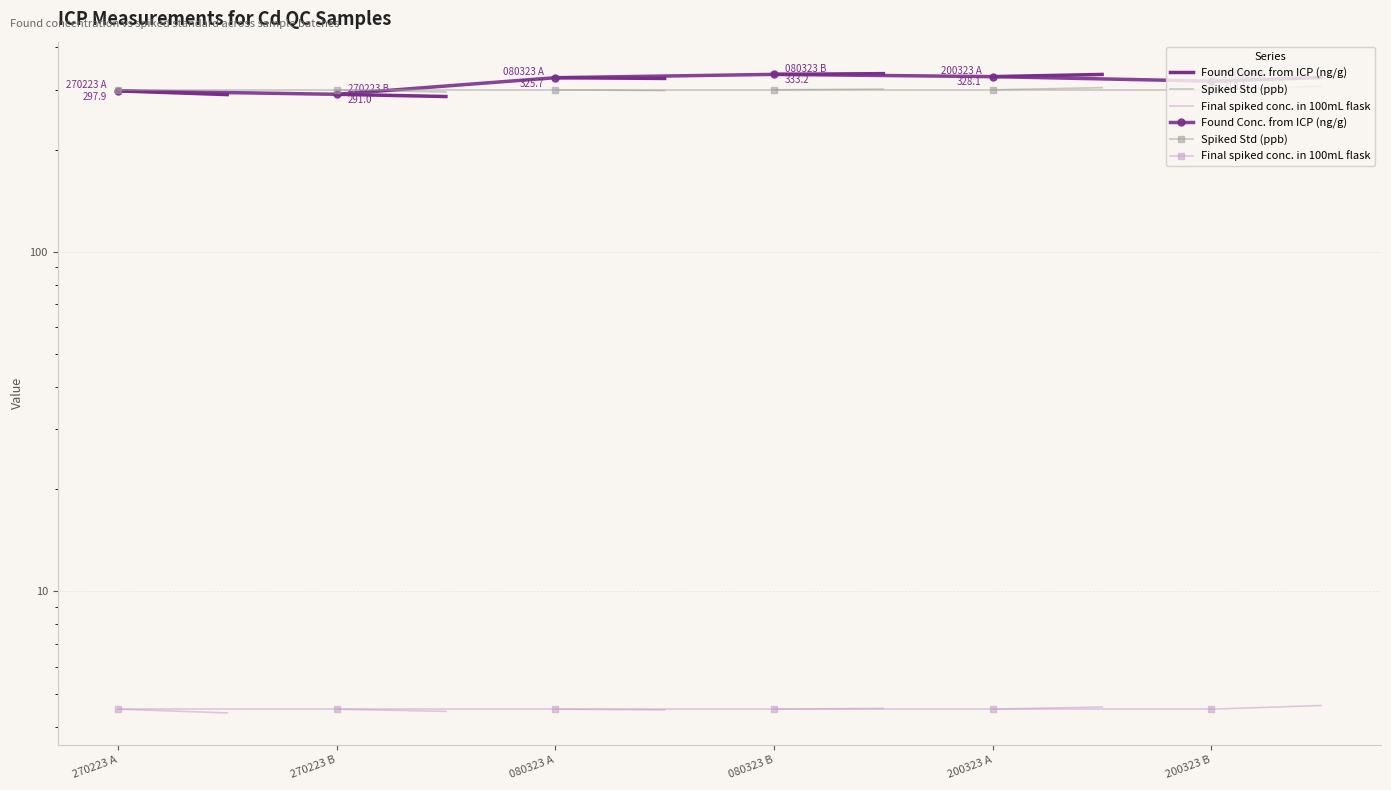

Rank the categories by Final spiked conc. in 100mL flask value from lowest to highest.

270223 A, 270223 B, 080323 A, 080323 B, 200323 A, 200323 B